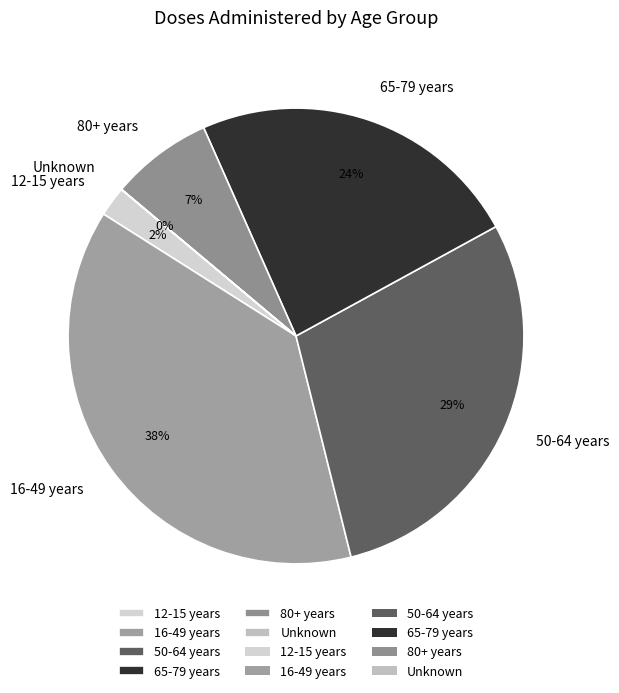

Is there any slice that represents more than half of the pie?

No